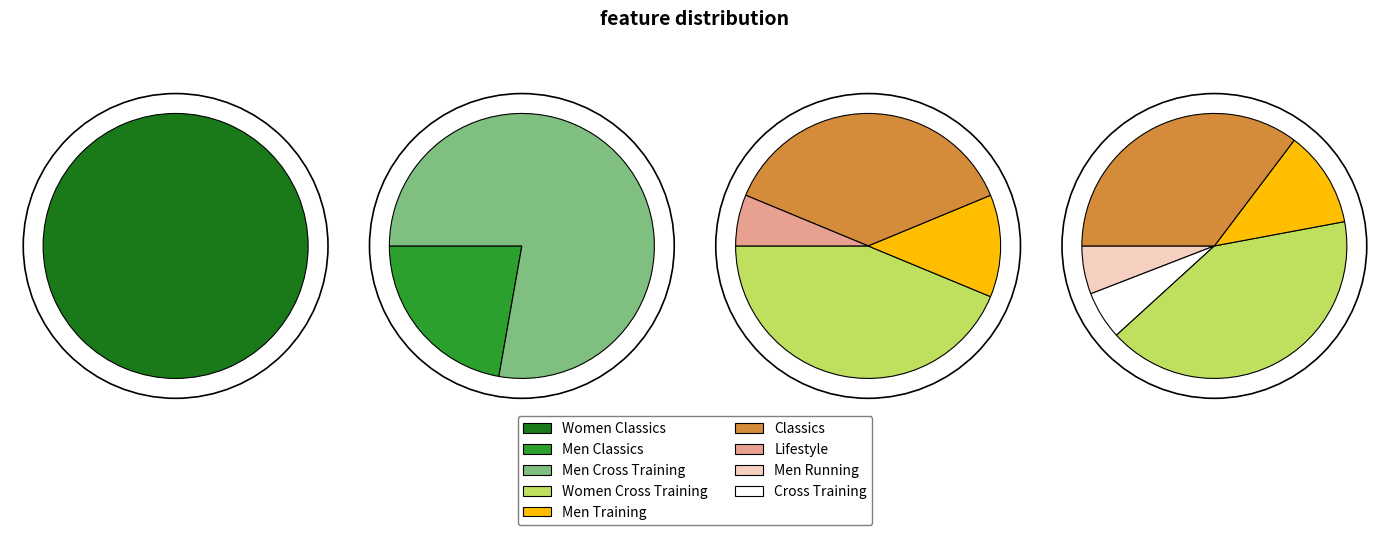

How many segments does this pie chart have?

9